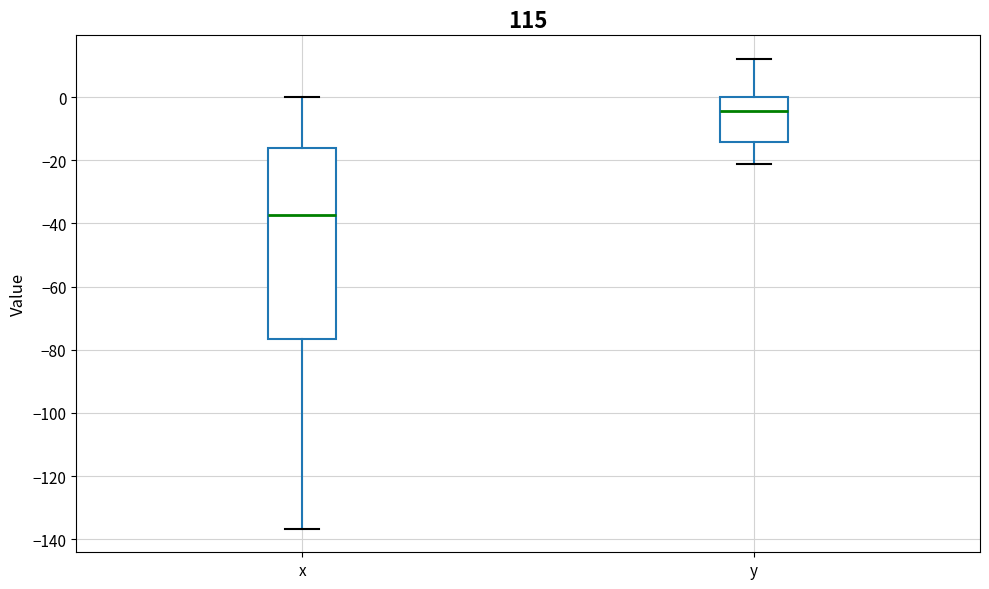

Where is the lower edge of the box for x on the y-axis? The values are not printed on the chart, so give them approximately, as read against the axis.

-76